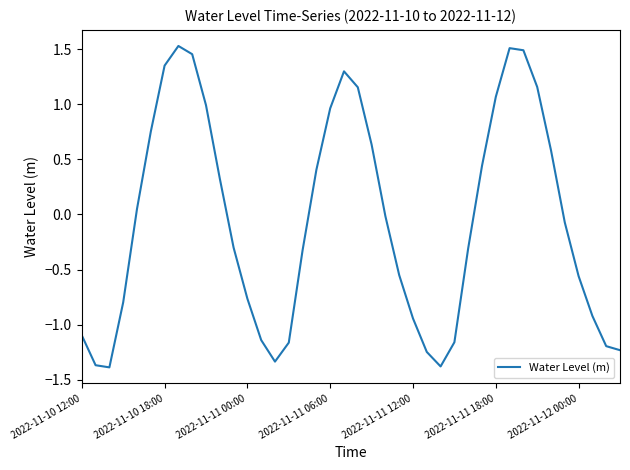

How many lines are shown in the chart?

1